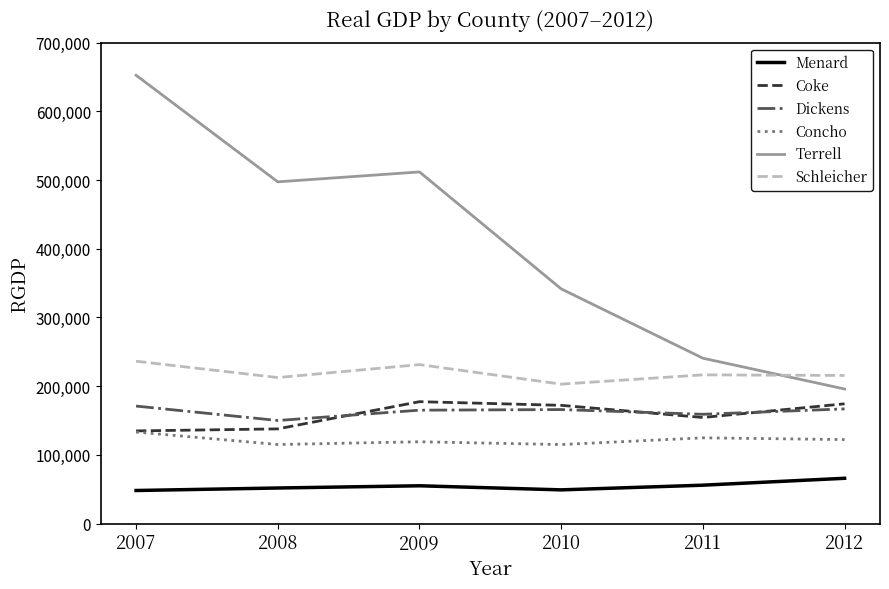

The value of Dickens at 2009 is 296865. True or false?

False